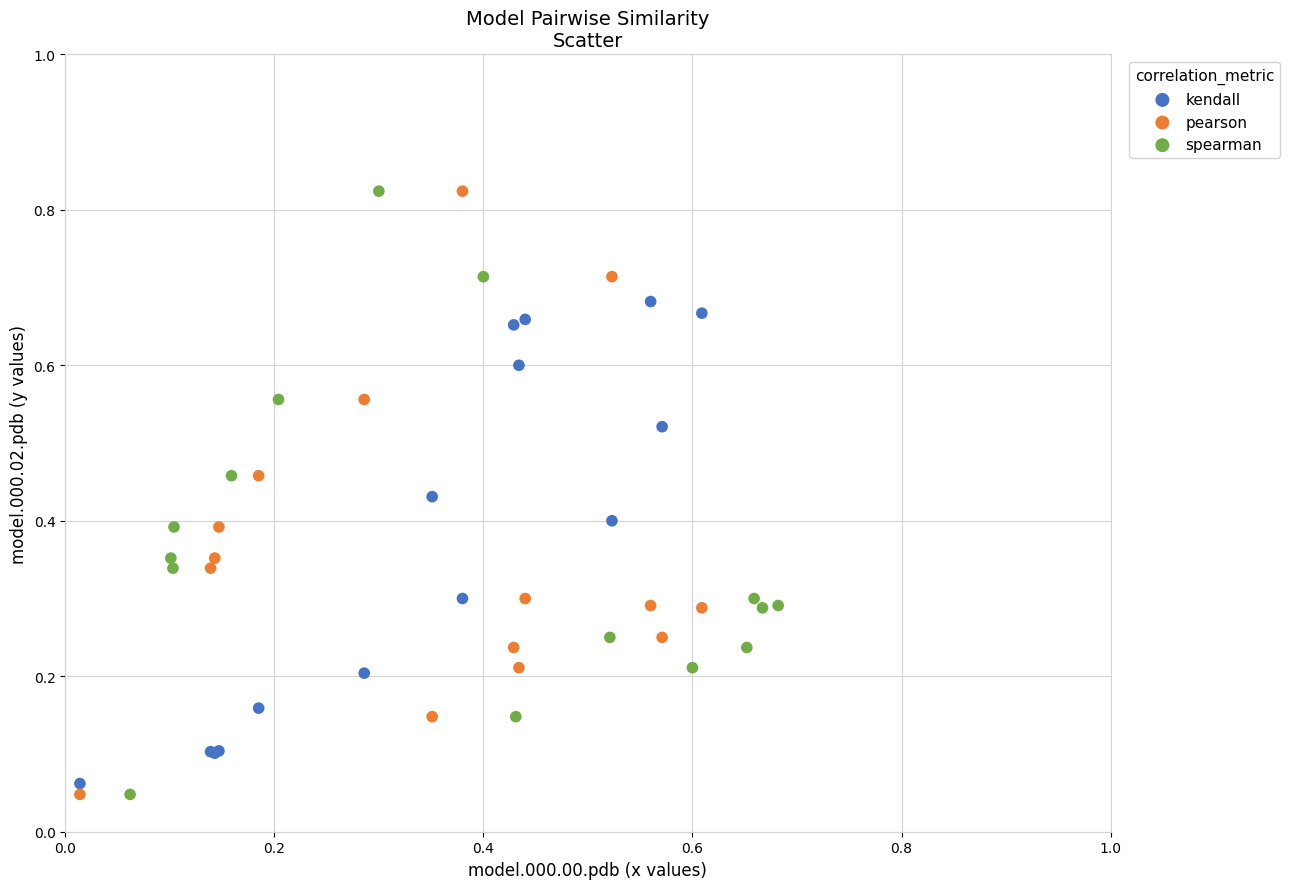

What are all the series names shown in the legend?

kendall, pearson, spearman